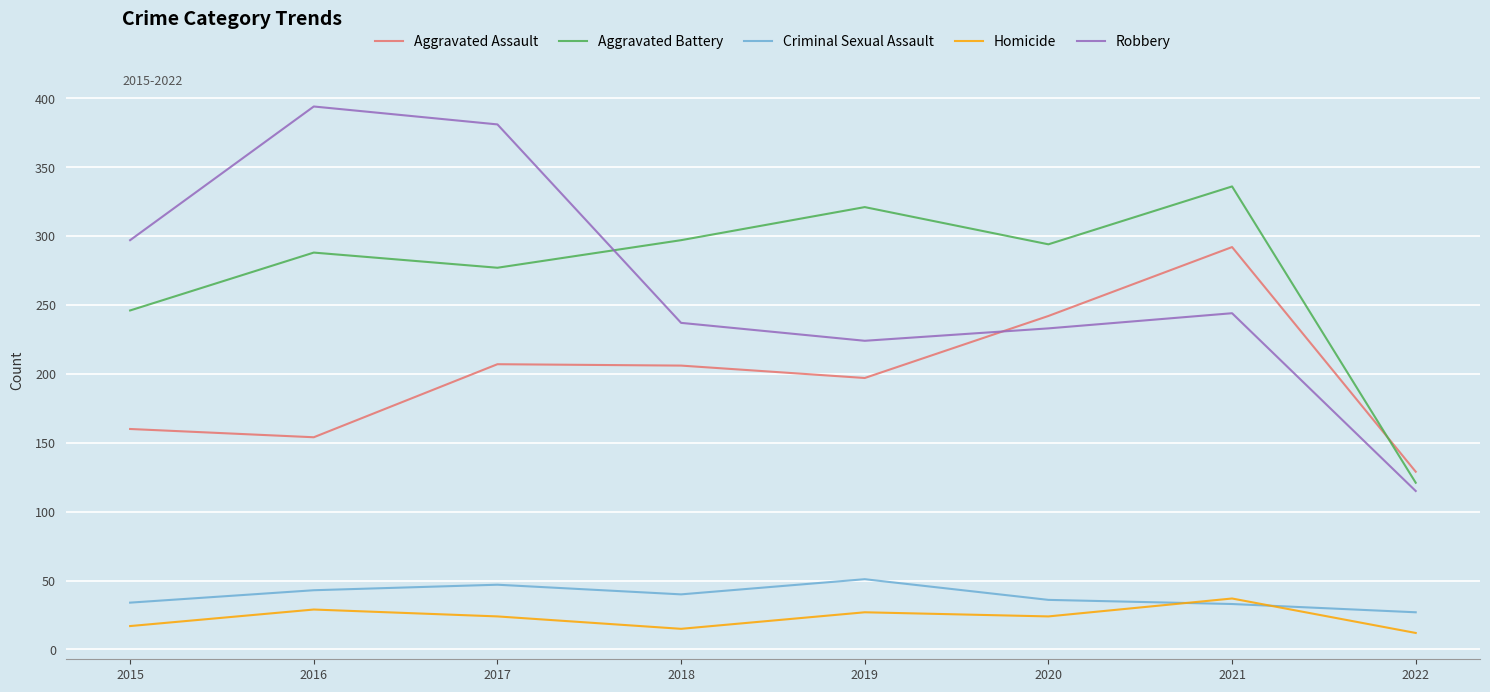

Where do Criminal Sexual Assault and Homicide first cross each other?

2020 and 2021